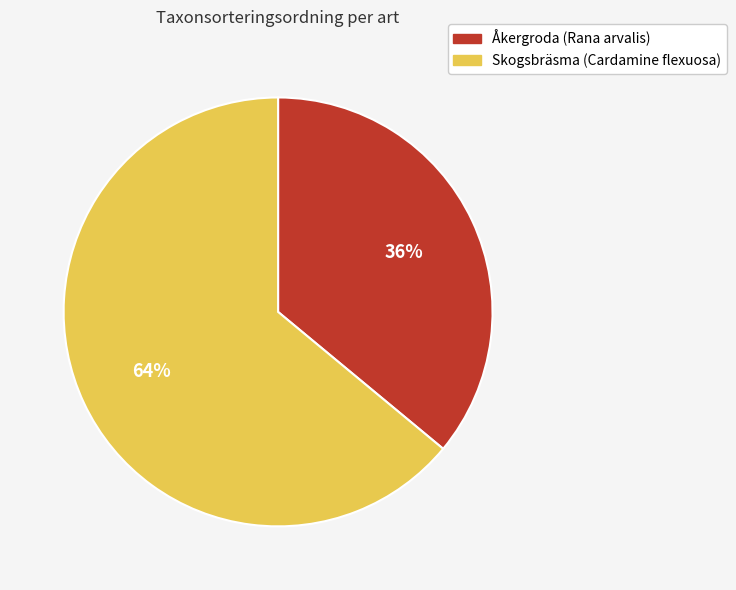

Combined, do Skogsbräsma (Cardamine flexuosa) and Åkergroda (Rana arvalis) account for over 50%?

Yes